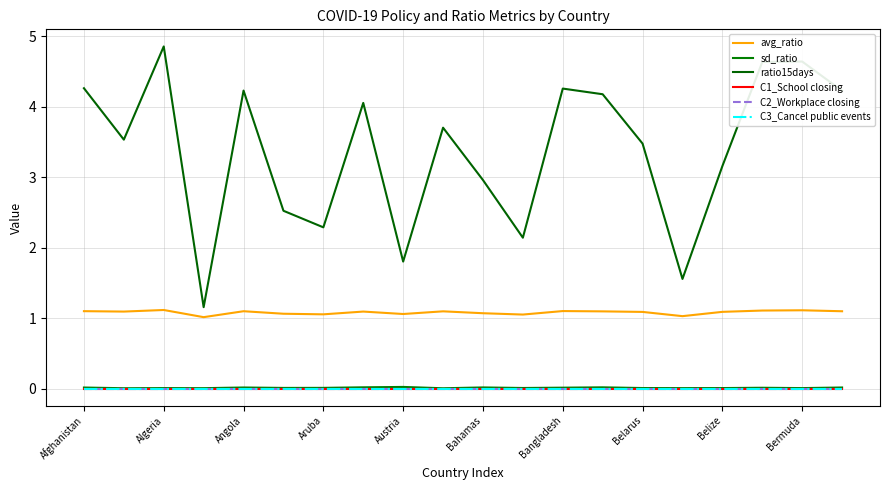

Does the chart display data point markers on the line(s)?

No